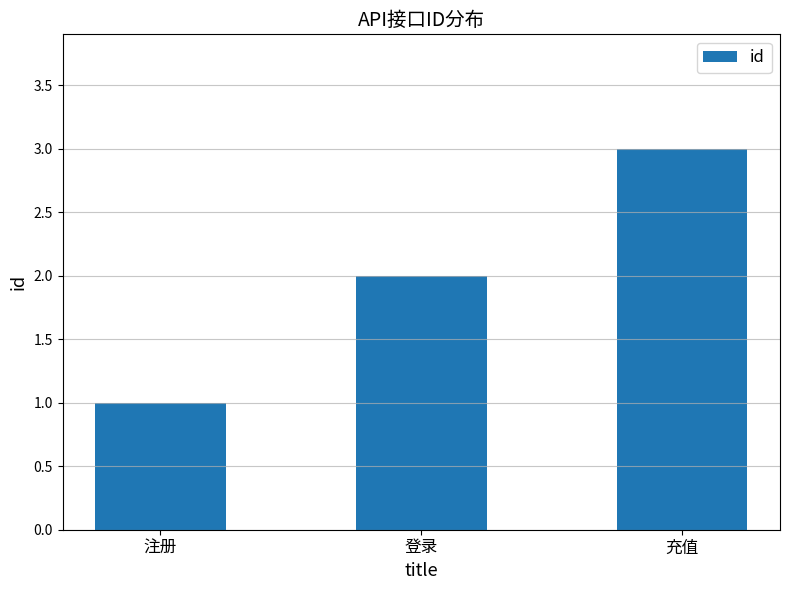

List the labels in order of value, largest first.

充值, 登录, 注册